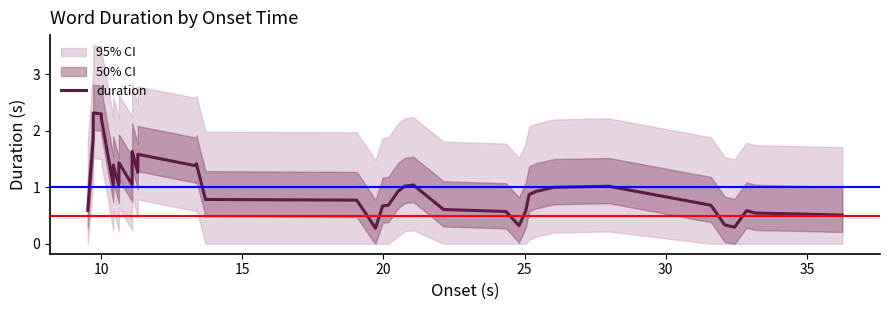

What is the smallest value displayed?

0.3